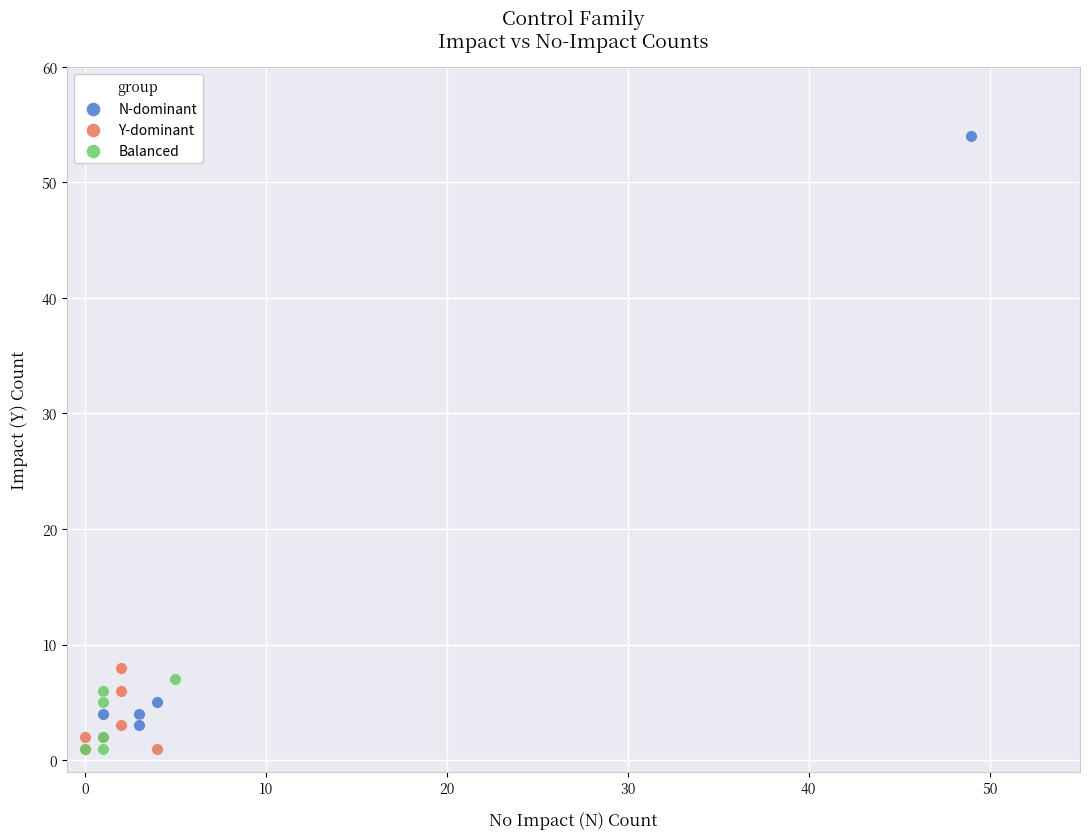

What are all the series names shown in the legend?

N-dominant, Y-dominant, Balanced